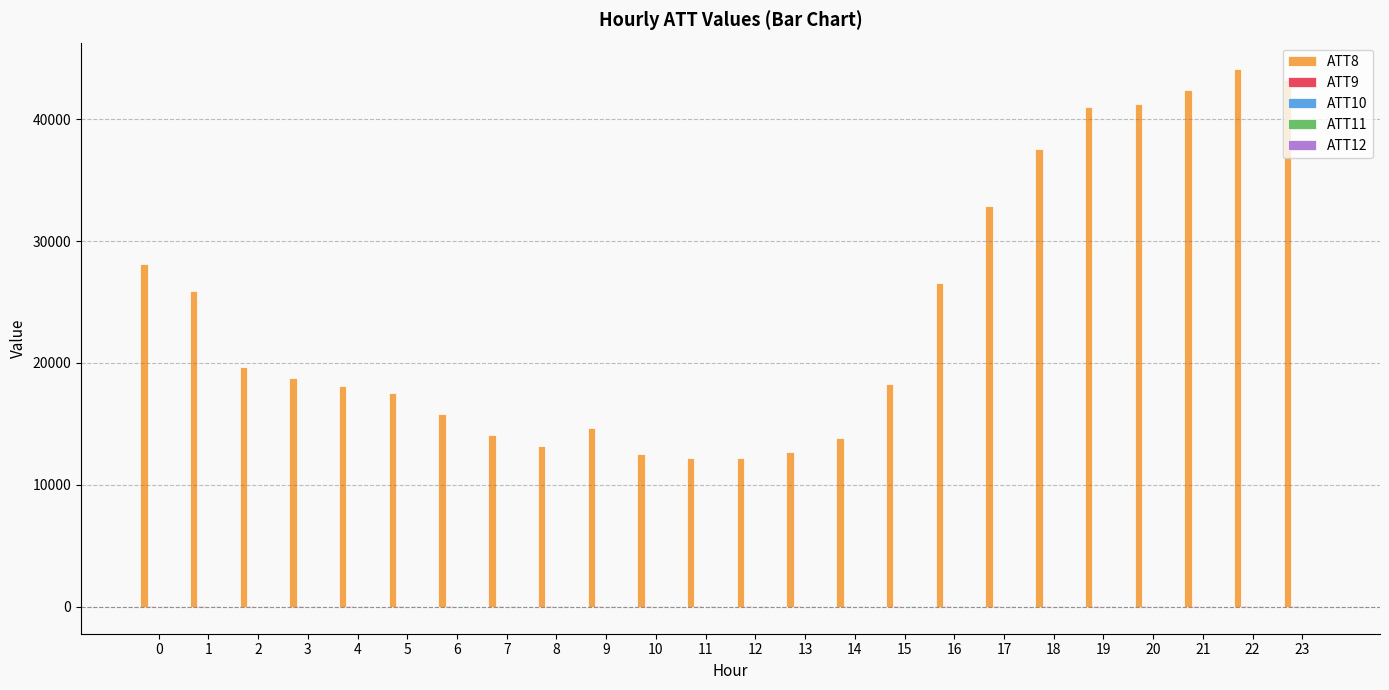

What is the maximum value shown in the chart?

44100.0